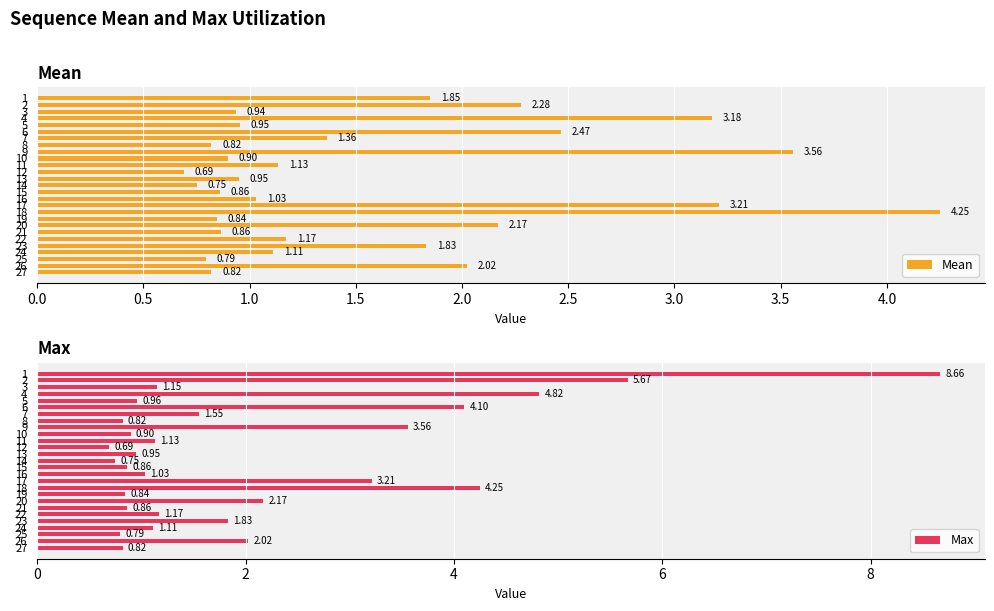

How many data points in Max are less than 1?

11